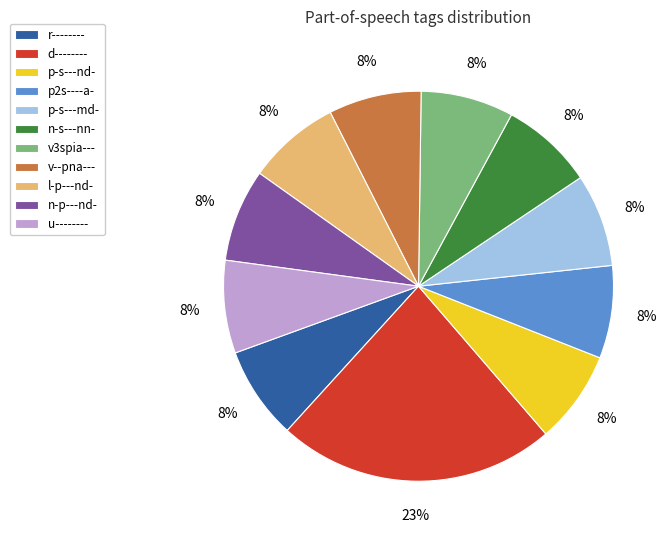

Is there any slice that represents more than half of the pie?

No